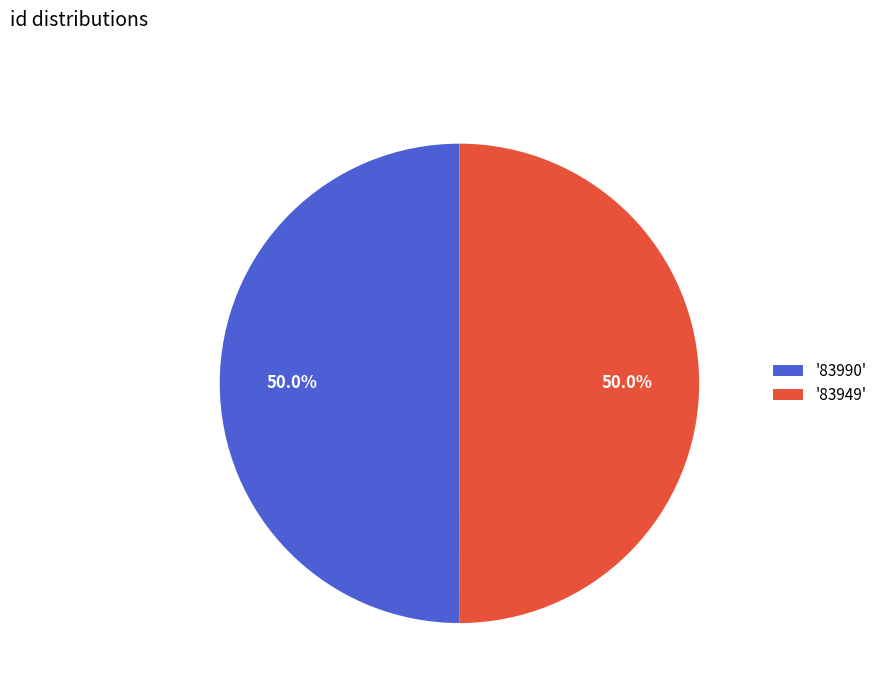

How many segments does this pie chart have?

2